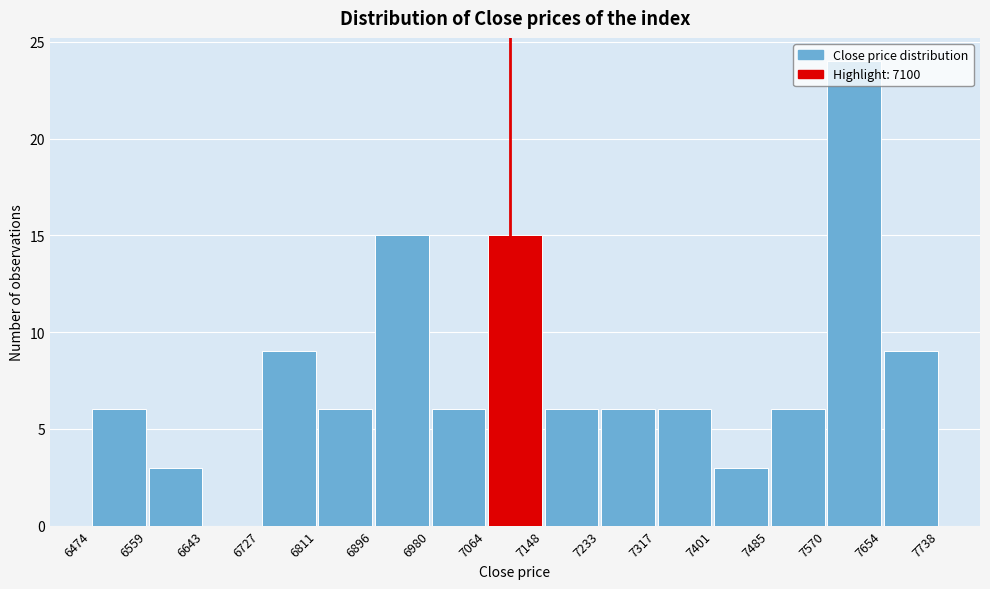

Reading left to right, transcribe this chart: for each bar, give the range it covers on the x-axis and its height. The values are not printed on the chart, so give them approximately, as read against the axis.

6474 to 6559: 6
6559 to 6643: 3
6643 to 6727: 0
6727 to 6811: 9
6811 to 6896: 6
6896 to 6980: 15
6980 to 7064: 6
7064 to 7148: 15
7148 to 7233: 6
7233 to 7317: 6
7317 to 7401: 6
7401 to 7485: 3
7485 to 7570: 6
7570 to 7654: 24
7654 to 7738: 9